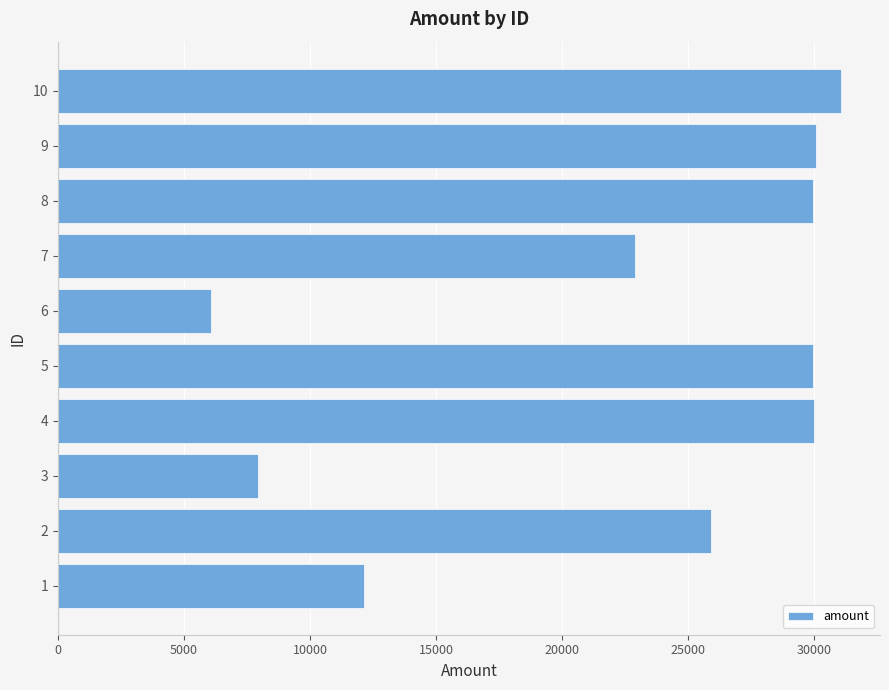

What is the average value?

22599.2